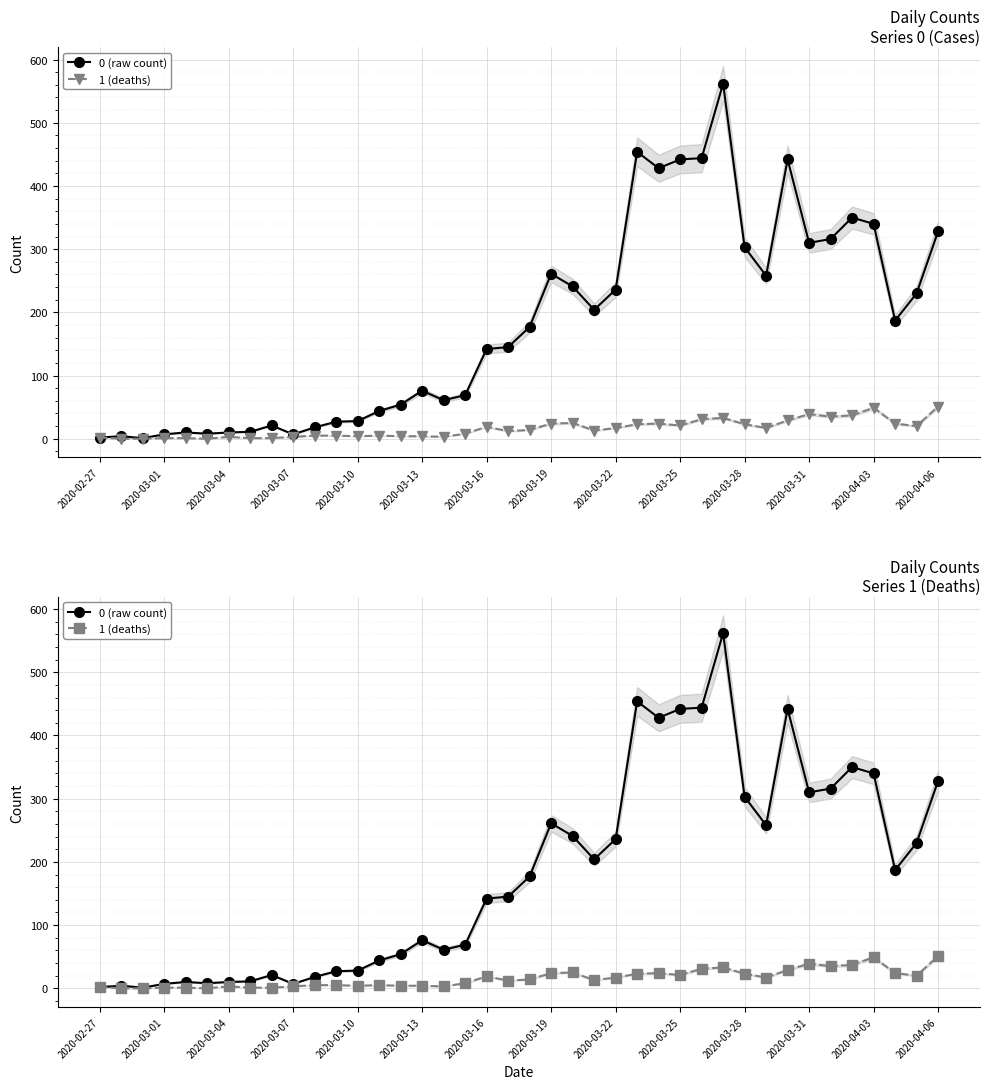

What is the approximate value of 1 (deaths) at 23?

13